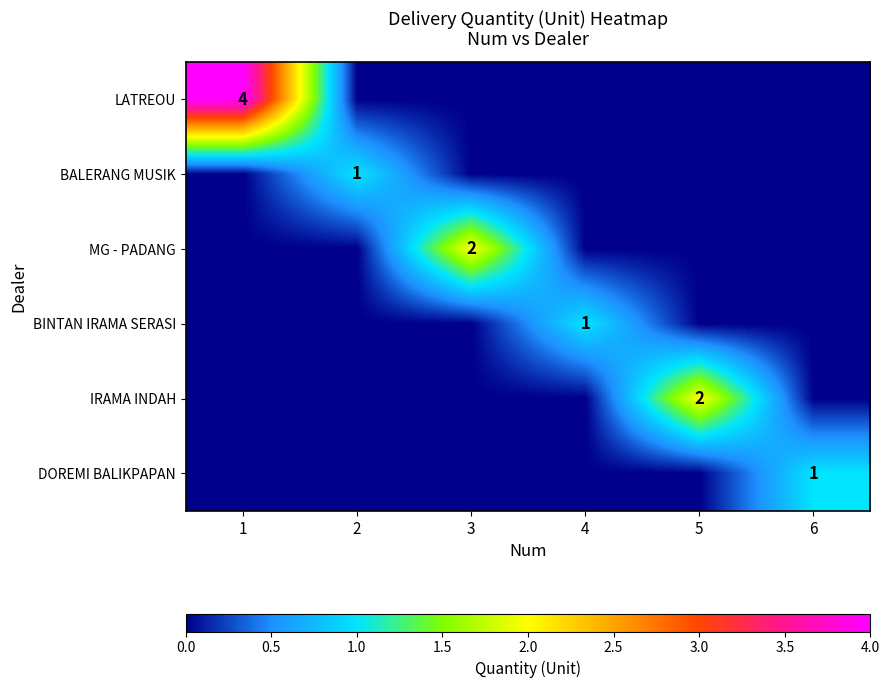

Is it true that BALERANG MUSIK equals 1 at 2?

True